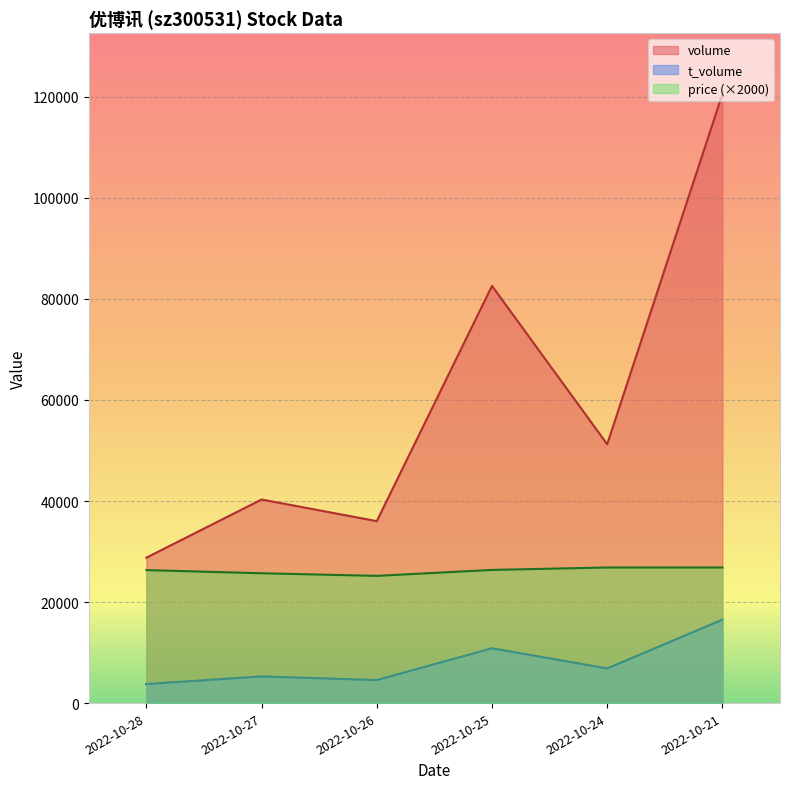

Does the chart display data point markers on the line(s)?

No